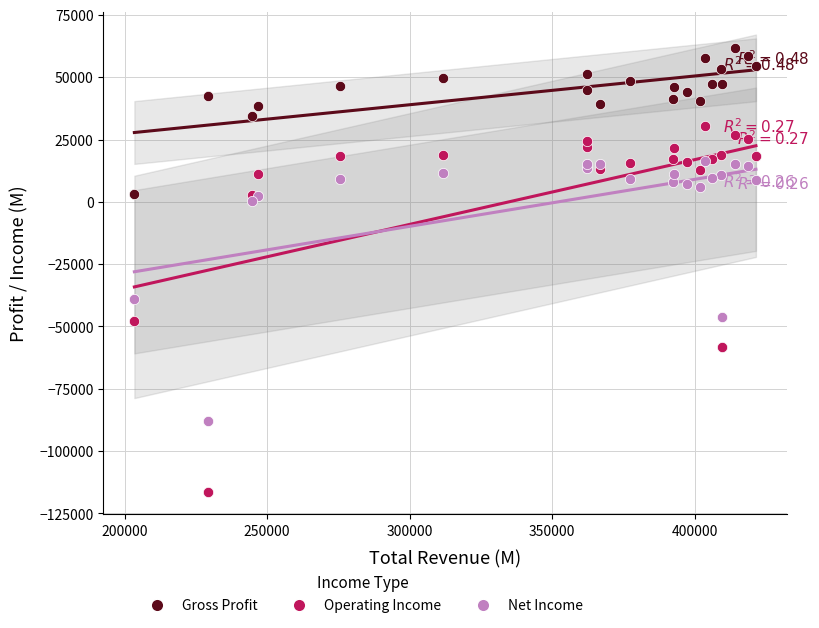

Across all series, what Y value is closest to -27150?

-39100